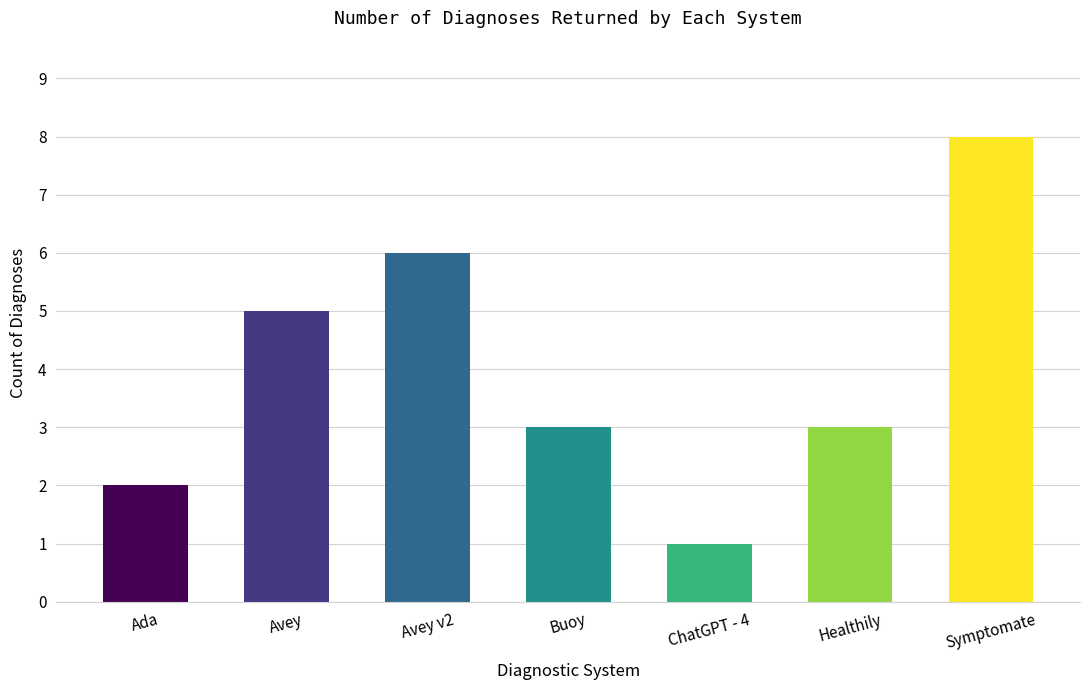

What is the label of the 1st bar from the left?

Ada